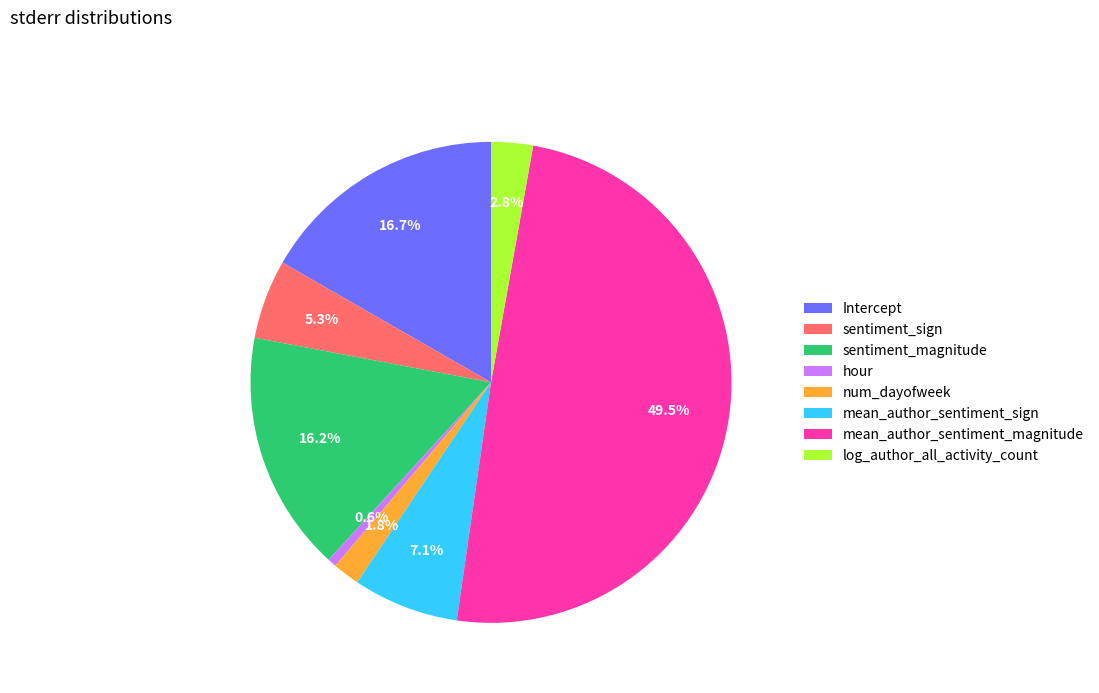

The mean_author_sentiment_sign slice represents 7% of the pie. True or false?

True